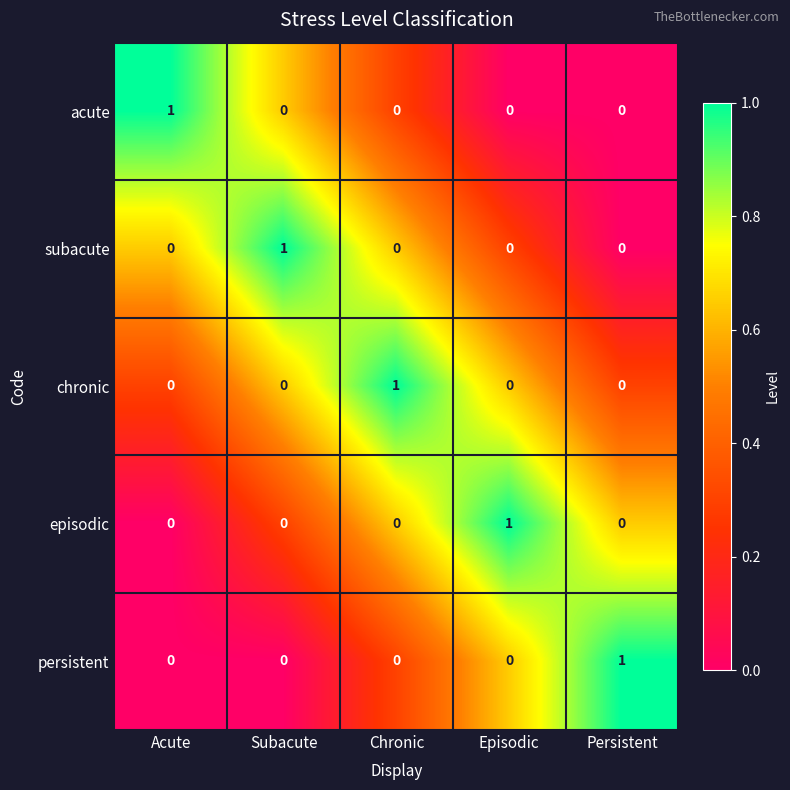

True or false: acute has a value of 1 at Persistent.

False